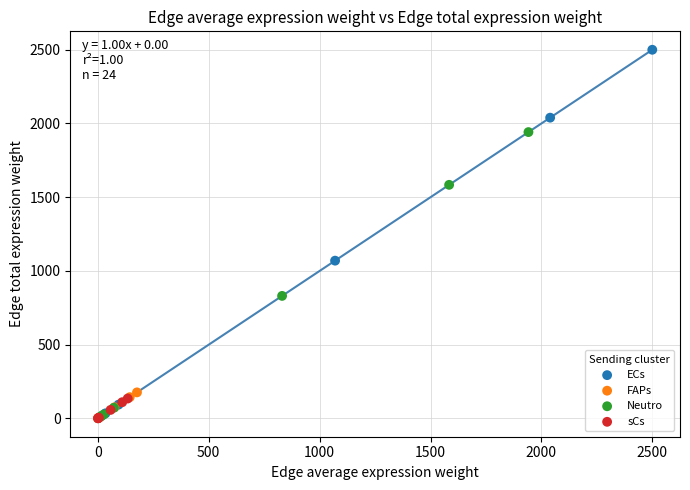

Which series contains the highest Y value?

ECs